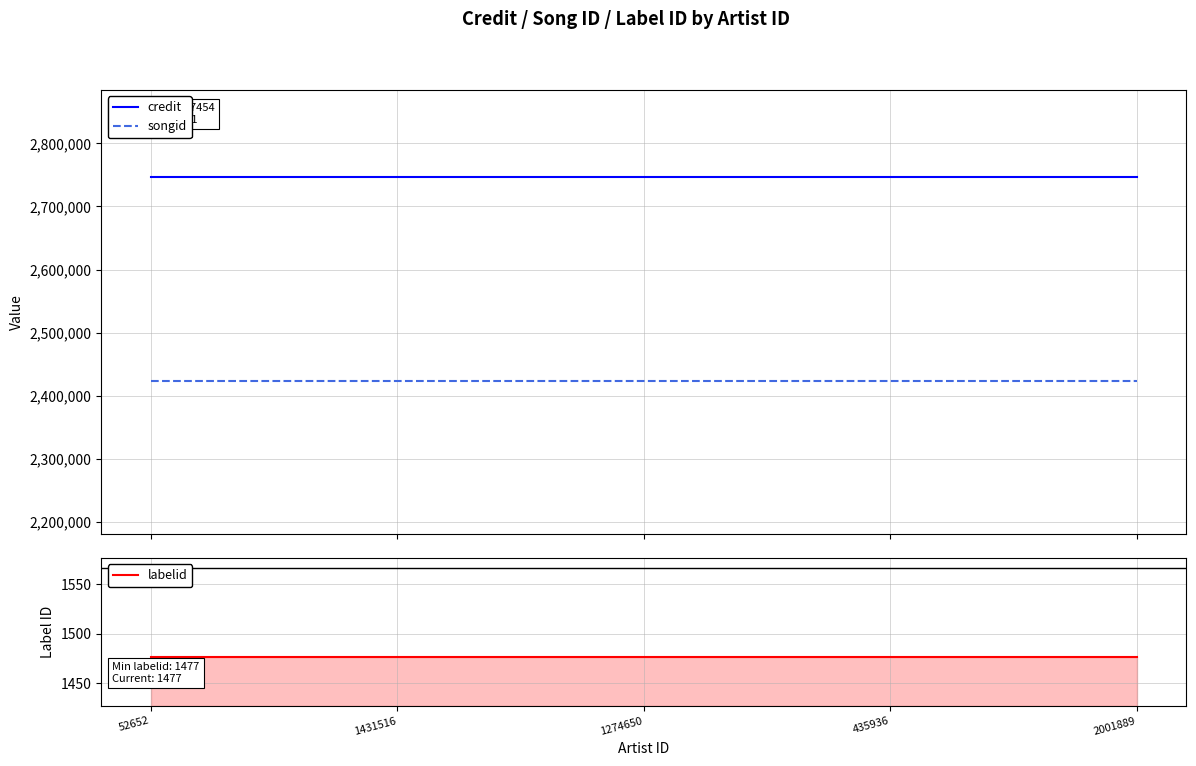

Reading right to left, transcribe all the data shown in this chart.

credit: 2747454	2747454	2747454	2747454	2747454
songid: 2422811	2422811	2422811	2422811	2422811
labelid: 1477	1477	1477	1477	1477